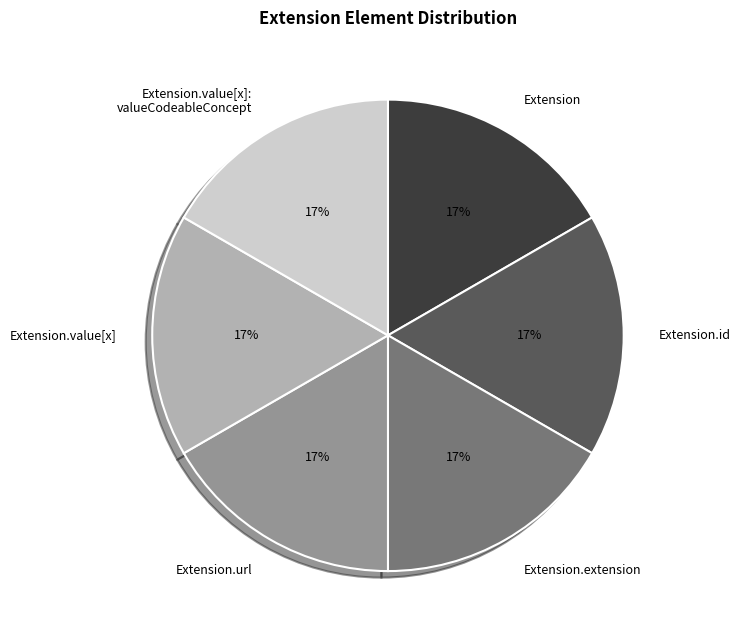

Is Extension.extension the majority of the pie?

No